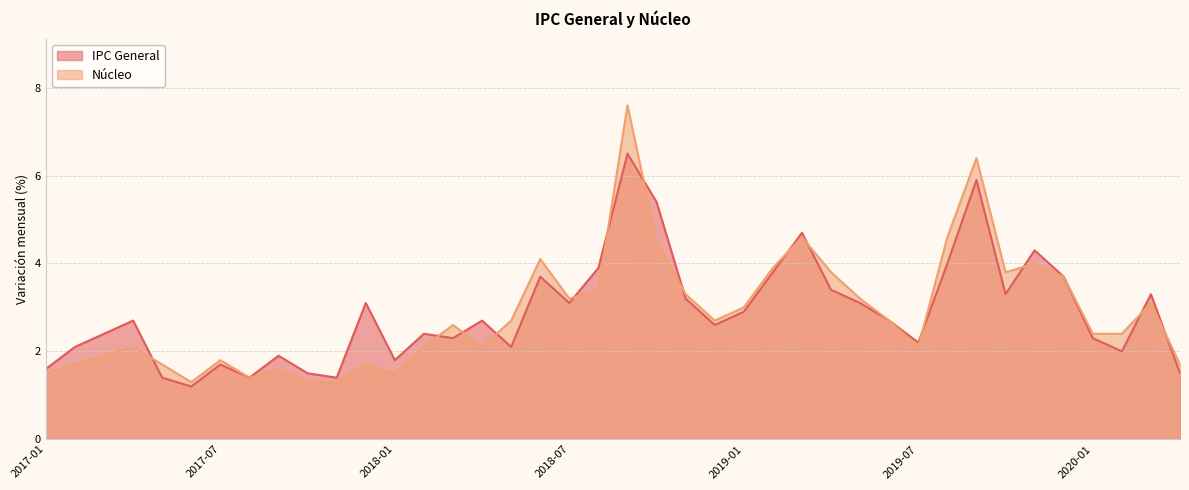

What is the sum of the IPC General values at 2017-07 and 2020-04?

3.2